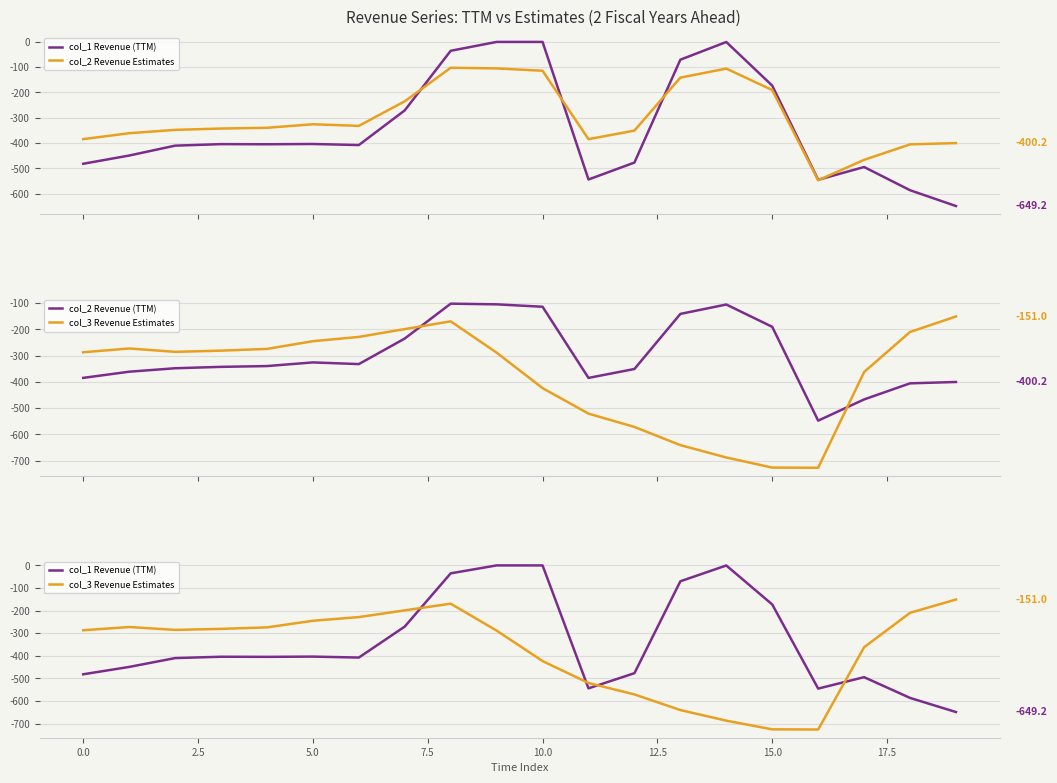

How many data points does each series have?

20